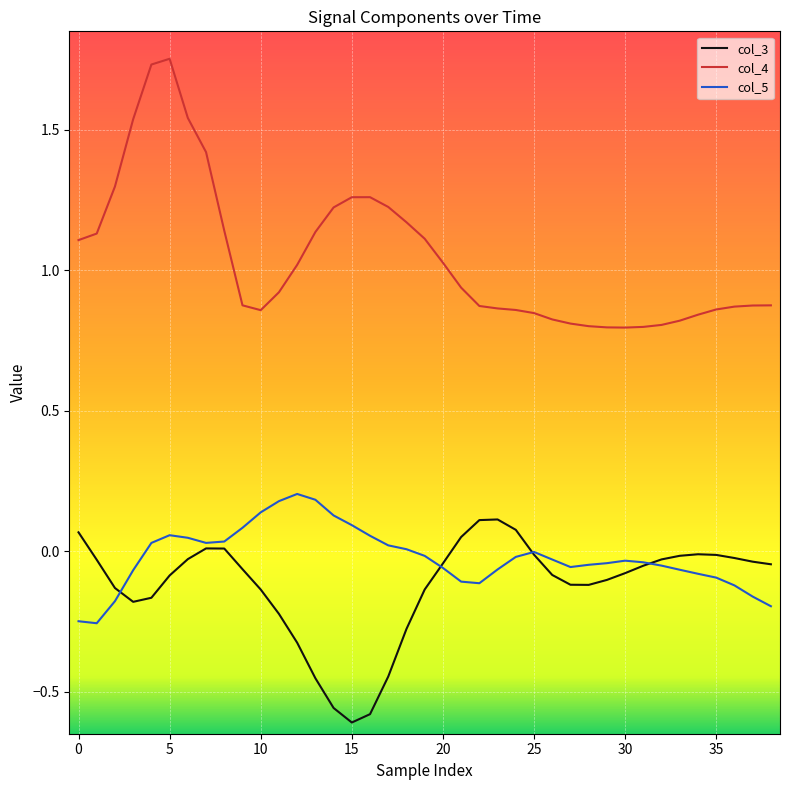

True or false: col_4 and col_3 cross at least once.

False